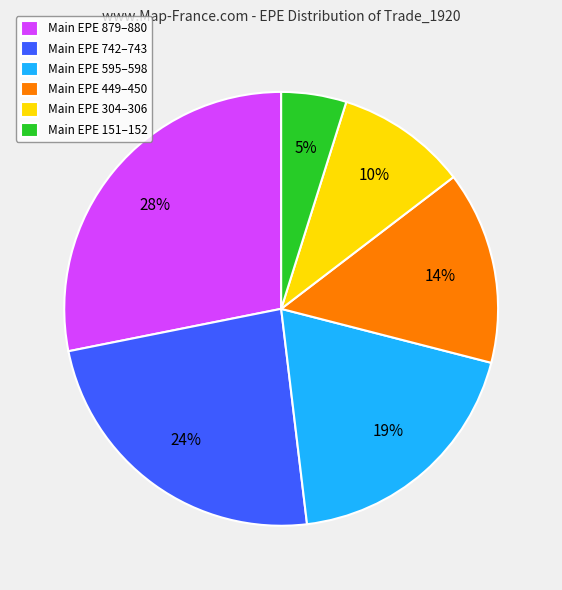

Is it true that Main EPE 304–306 is 20% of the pie?

False